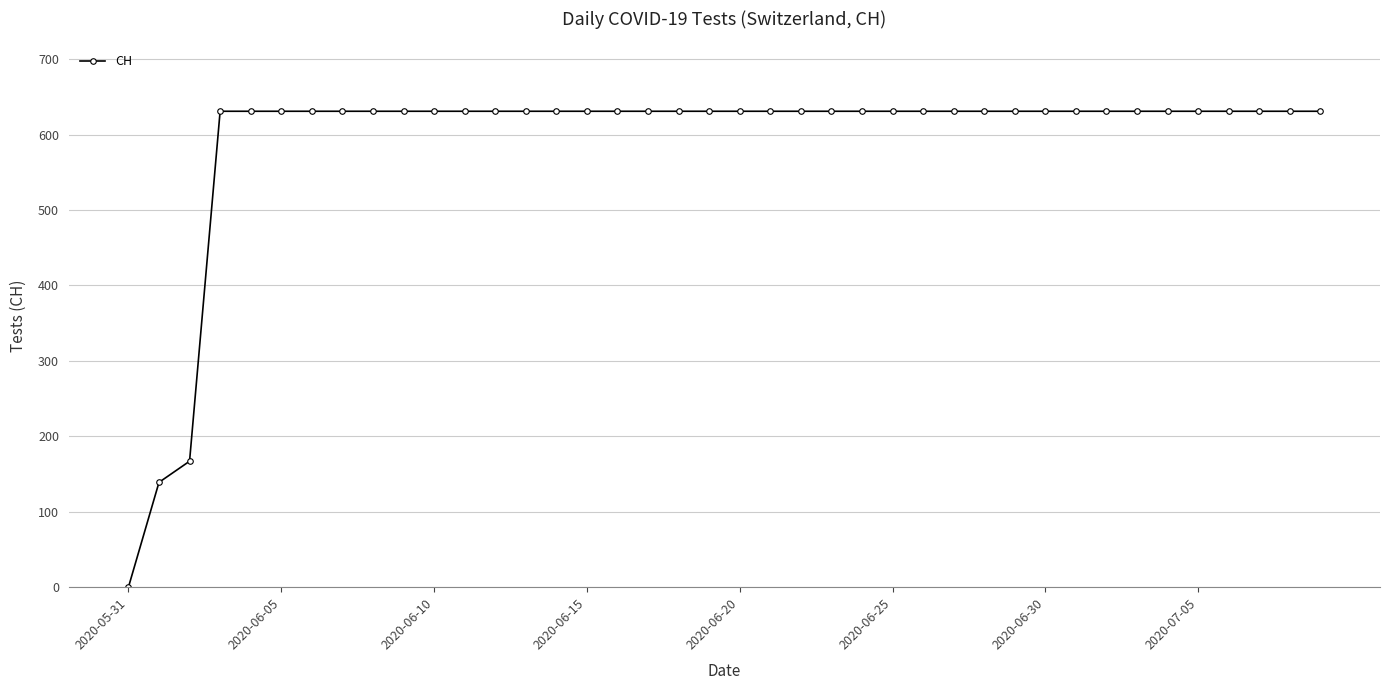

What is the greatest value displayed?

631